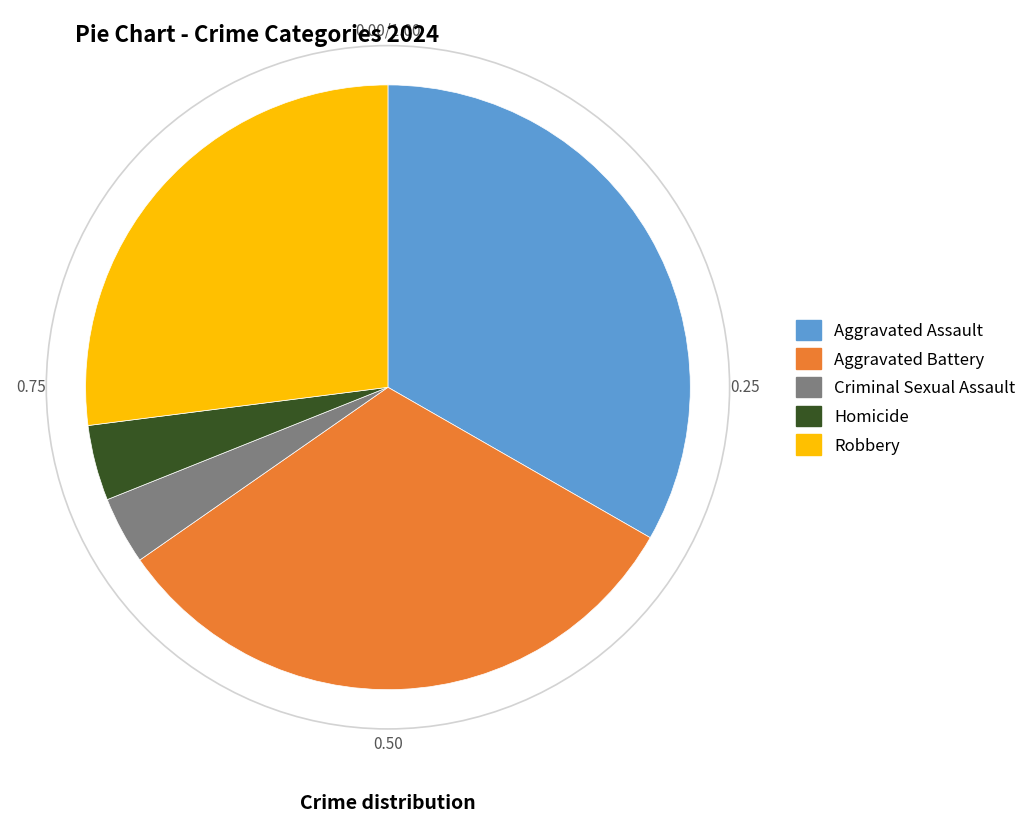

Which slice is the largest?

Aggravated Assault